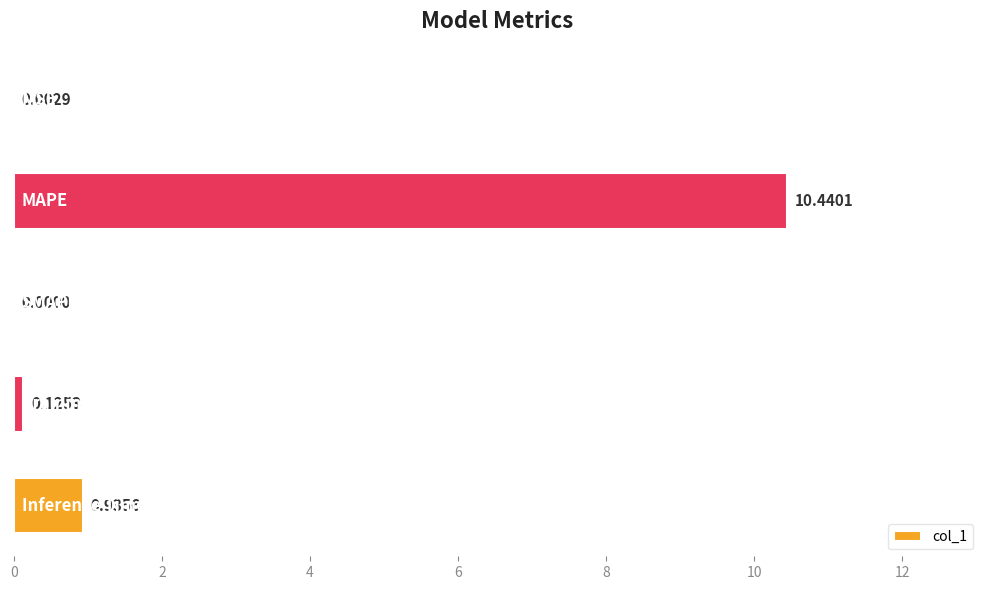

How many data points are above 0?

4